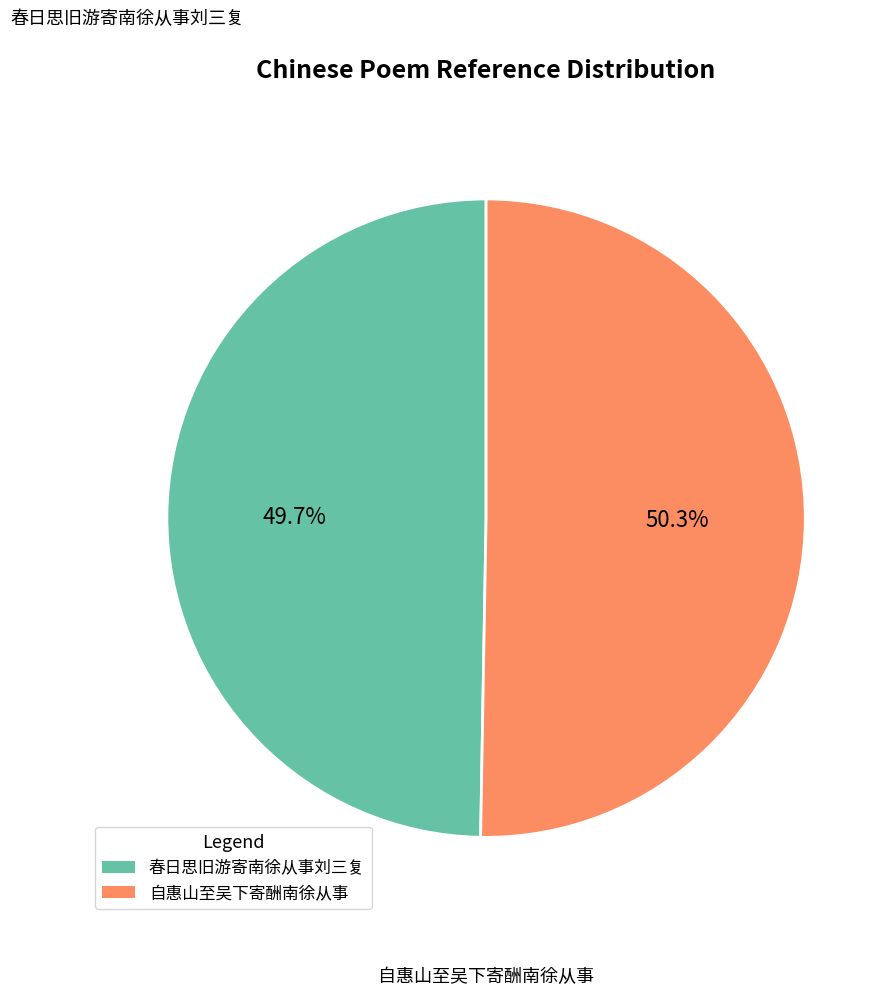

To the nearest percent, what is the difference between the 春日思旧游寄南徐从事刘三复 and 自惠山至吴下寄酬南徐从事 slice percentages?

1%